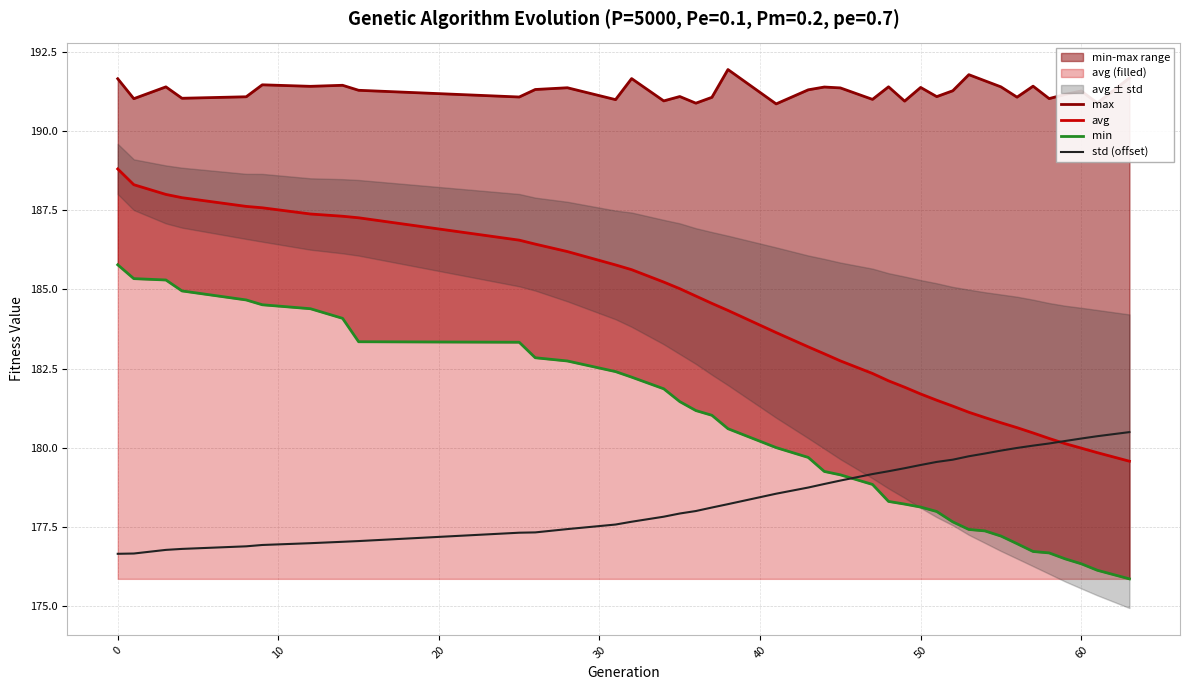

Rank the series by their average value, from highest to lowest.

max, avg, min, std (offset)